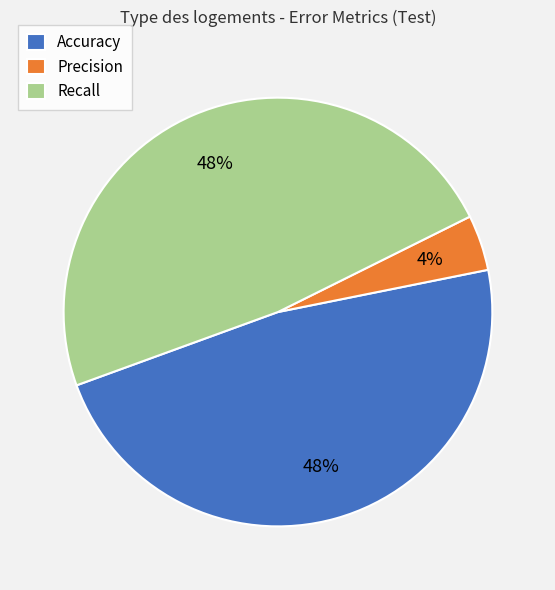

Is the sum of Precision and Accuracy greater than half?

Yes